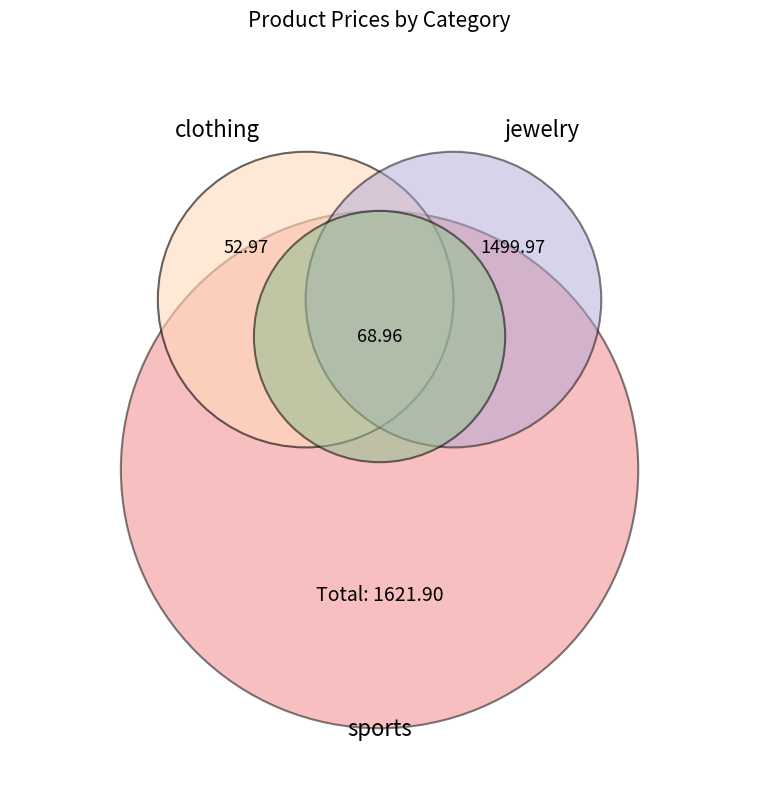

Is football the majority of the pie?

No